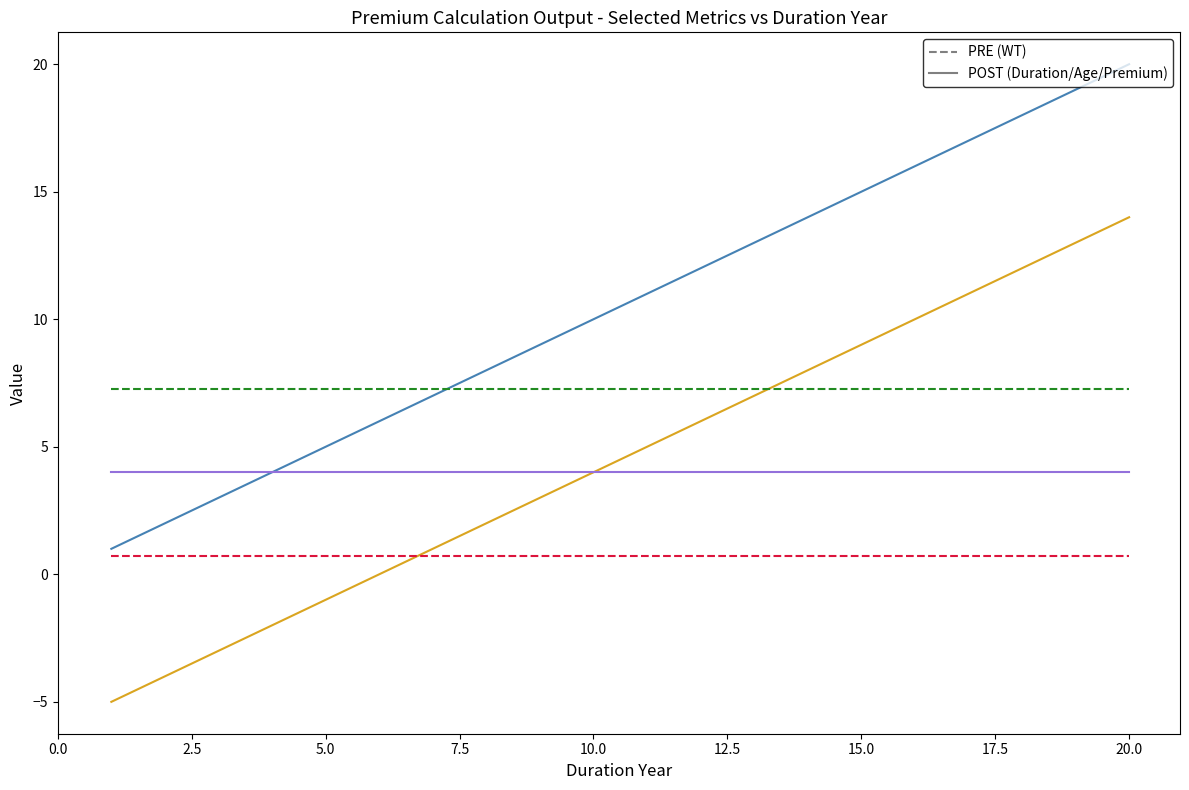

What is the maximum value shown in the chart?

20.0